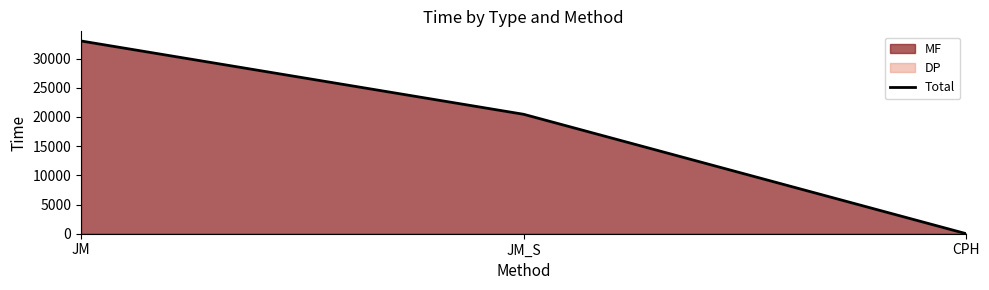

List the labels in order of value, largest first.

JM, JM_S, CPH